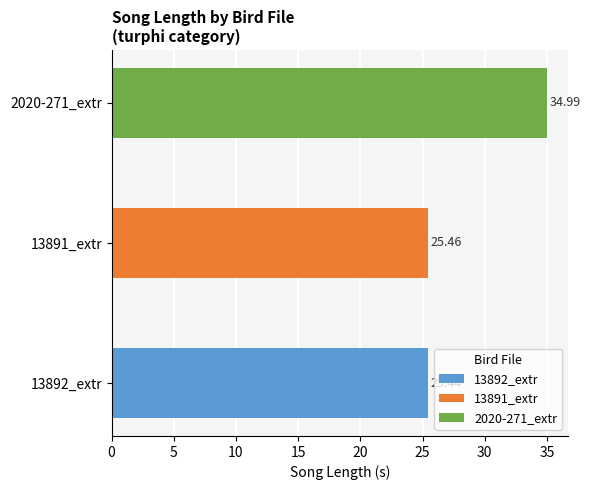

Between 13891_extr and 2020-271_extr, which is larger?

2020-271_extr